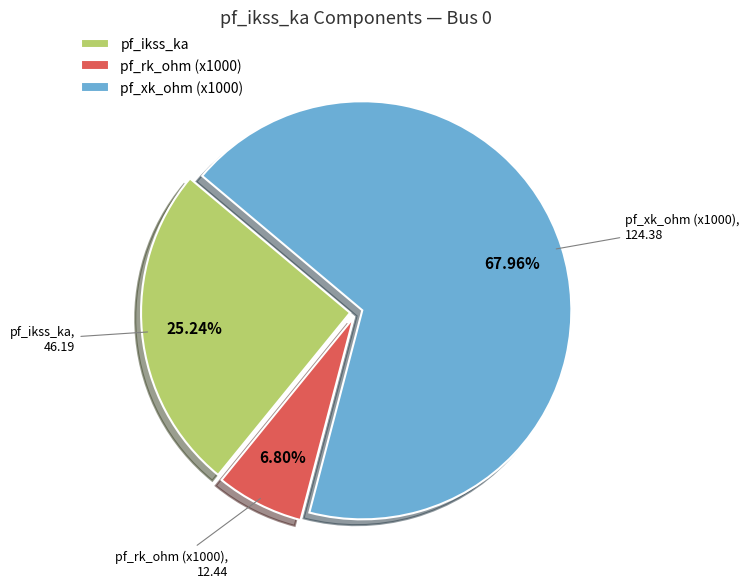

Rank the categories by value from highest to lowest.

pf_xk_ohm (x1000), pf_ikss_ka, pf_rk_ohm (x1000)